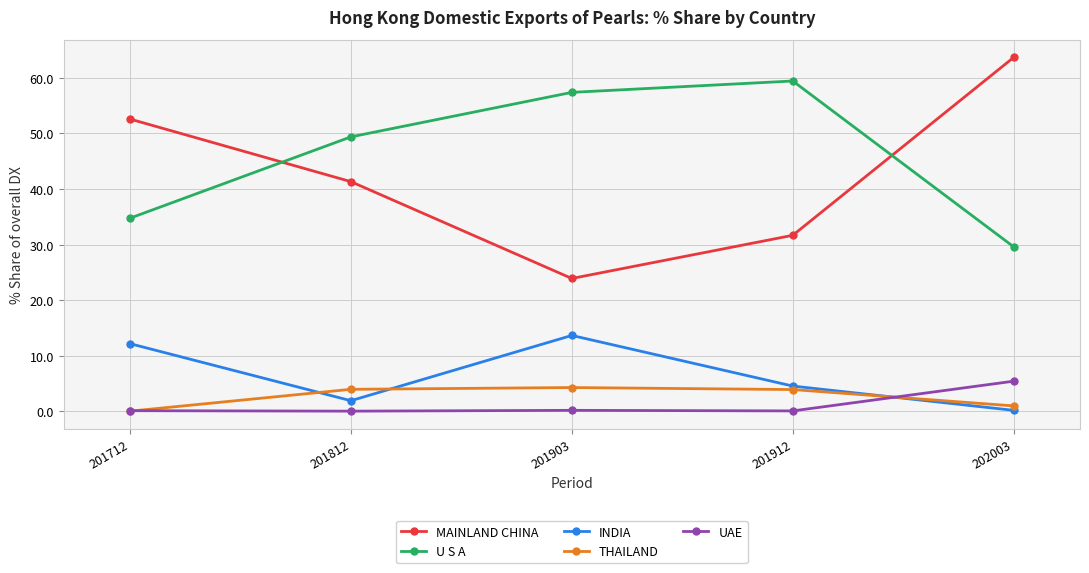

At which label is MAINLAND CHINA closest to 43?

201812